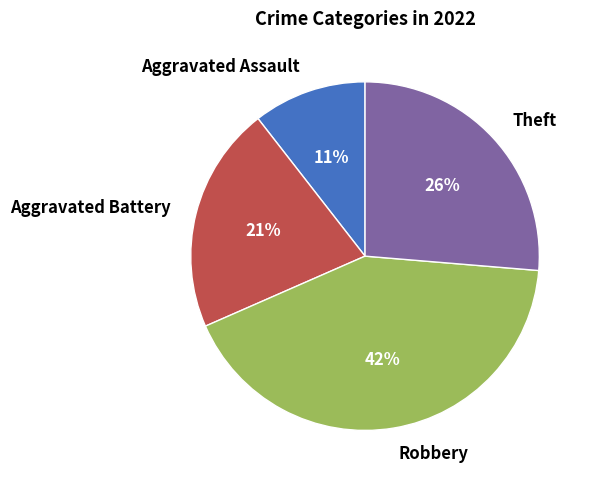

True or false: Robbery accounts for 42% of the total.

True